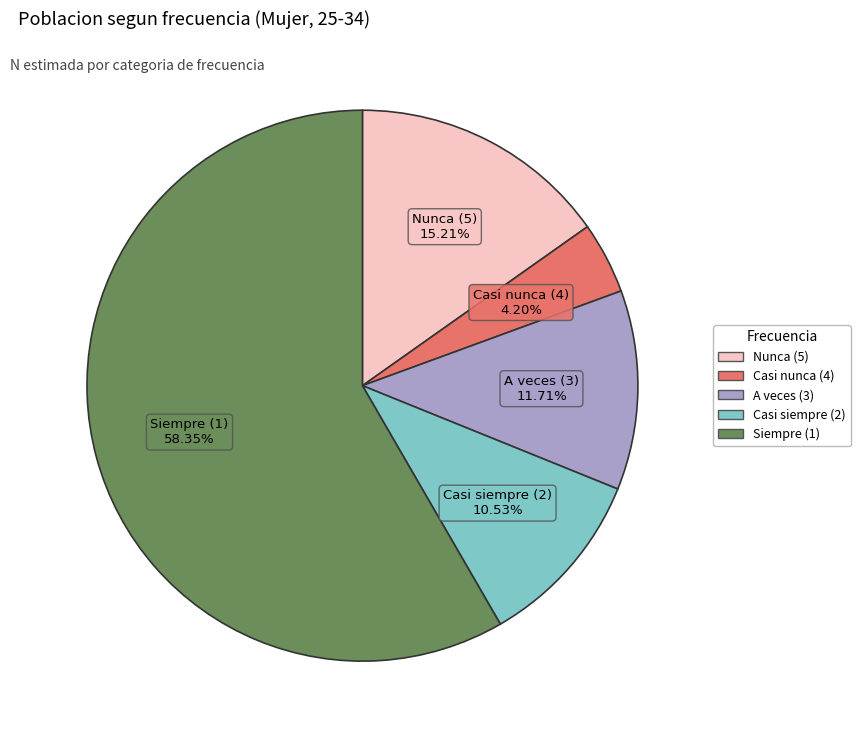

To the nearest percent, what is the average slice percentage?

20%